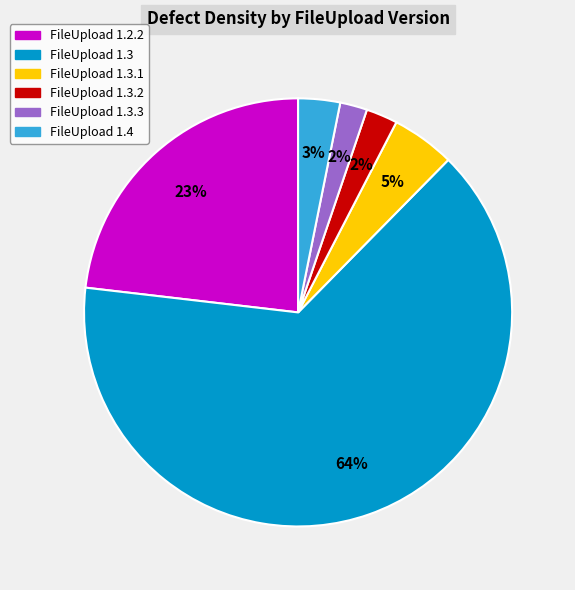

Is there a majority slice in this chart?

Yes